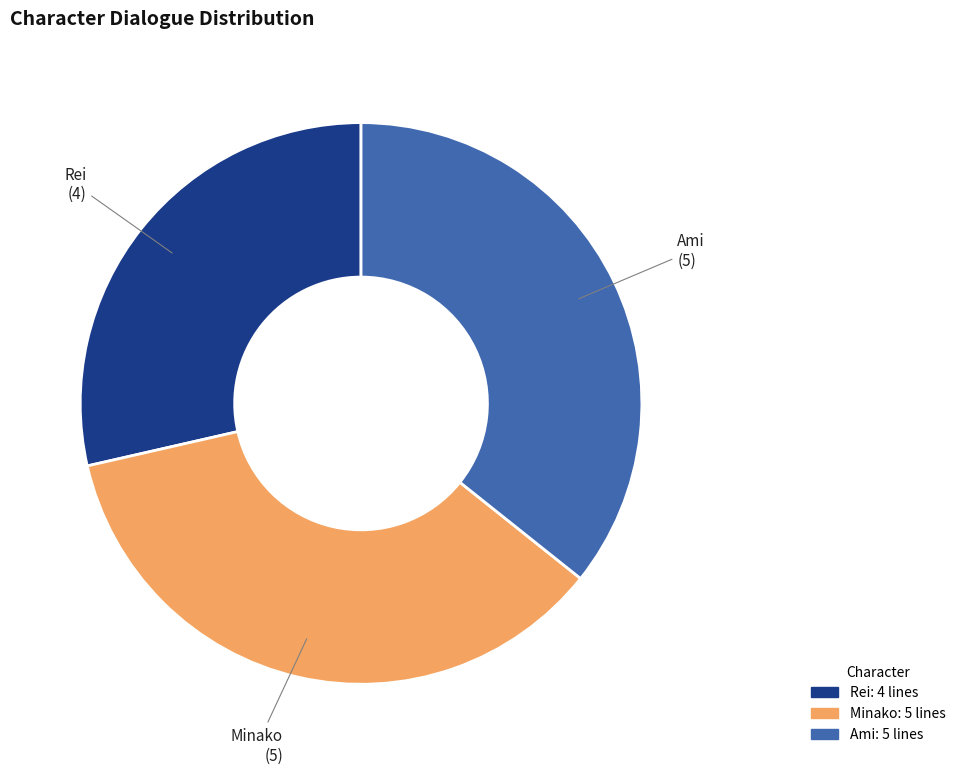

How many segments does this pie chart have?

3